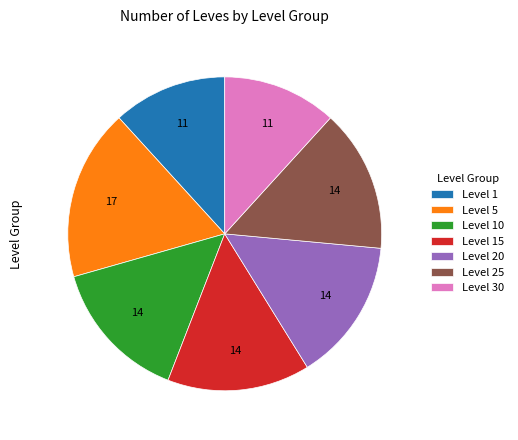

Is the sum of Level 15 and Level 25 greater than half?

No